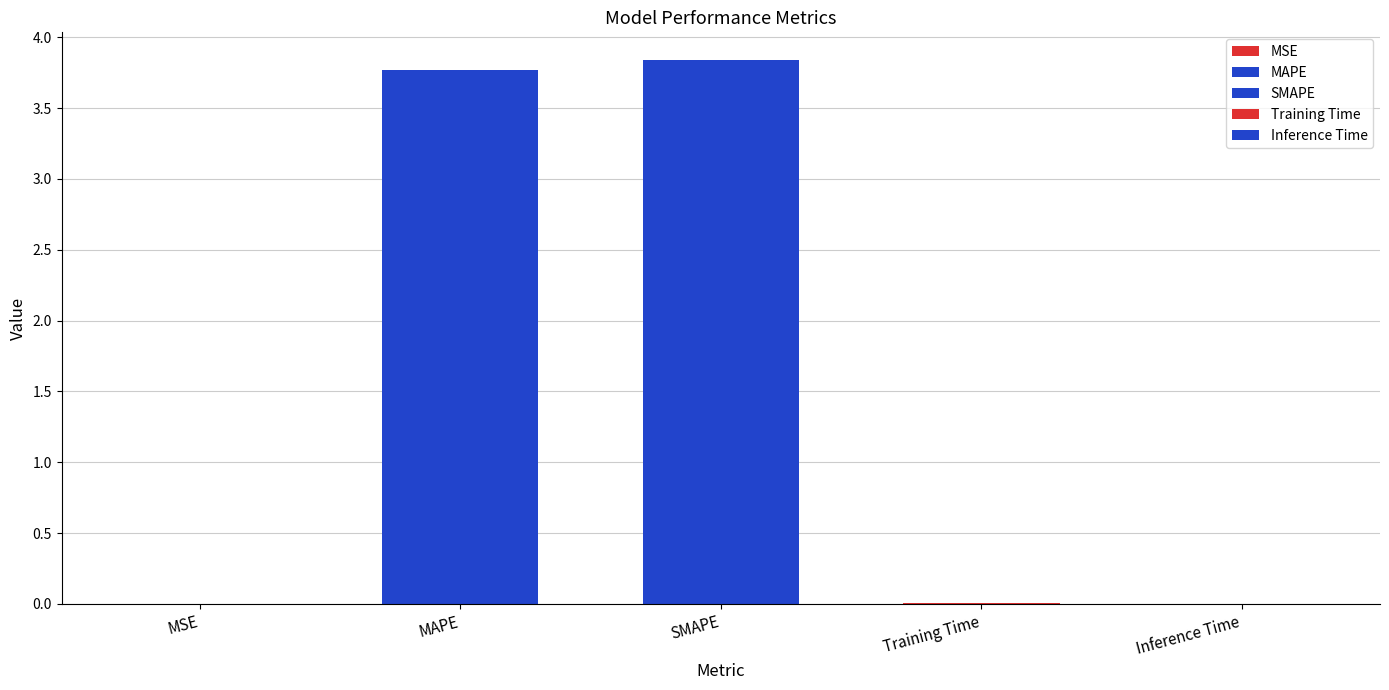

What is the value of the 3rd bar from the left?

3.8